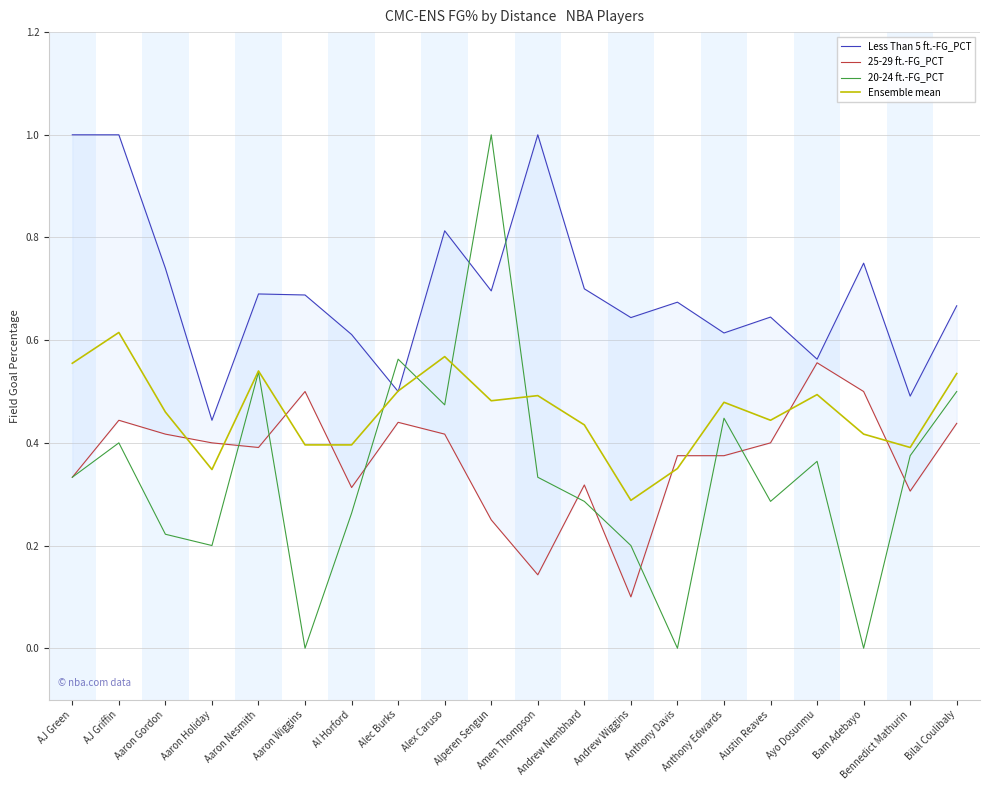

Where is the first local maximum for Less Than 5 ft.-FG_PCT?

Aaron Nesmith